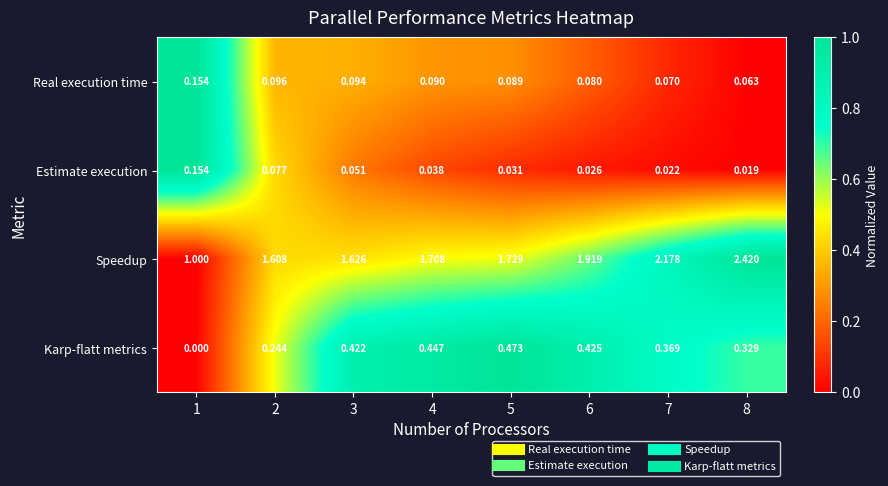

At 4, list the series in order from largest to smallest.

Speedup, Karp-flatt metrics, Real execution time, Estimate execution